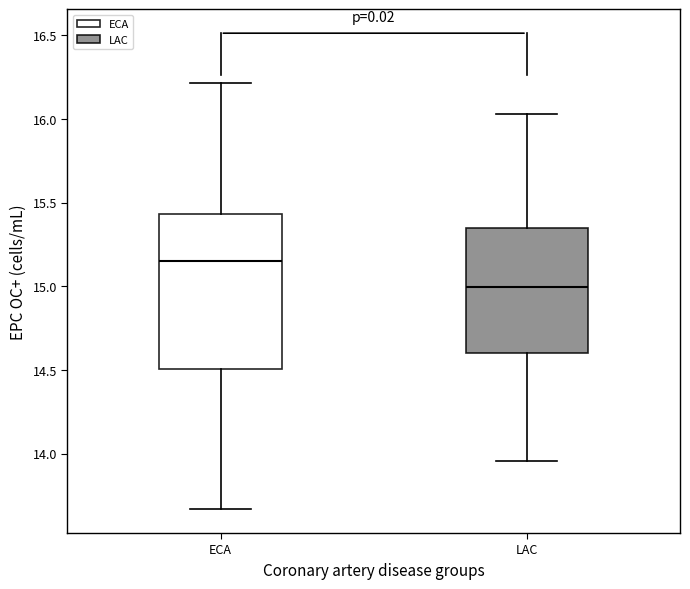

Reading left to right, transcribe this box plot: for each box, give where its median line is, the range the box spans, and where its two whiskers end, as read against the y-axis. The values are not printed on the chart, so give them approximately, as read against the axis.

ECA: median 15.15, box 14.50 to 15.45, whiskers 13.65 to 16.20
LAC: median 15.00, box 14.60 to 15.35, whiskers 13.95 to 16.05